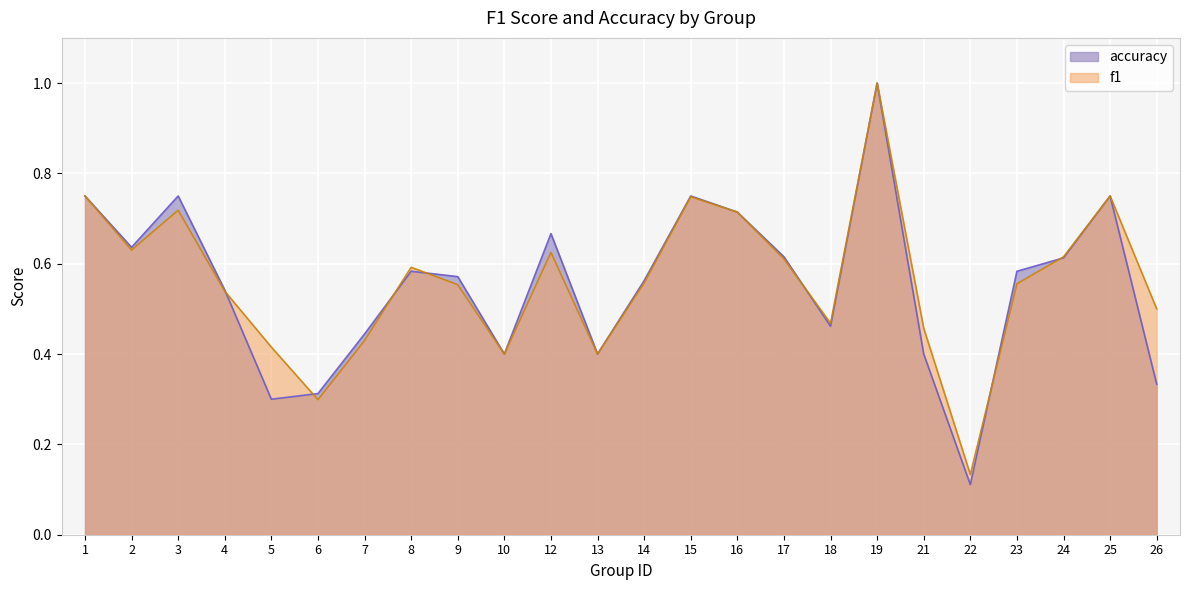

Which category has the highest value across all series?

19